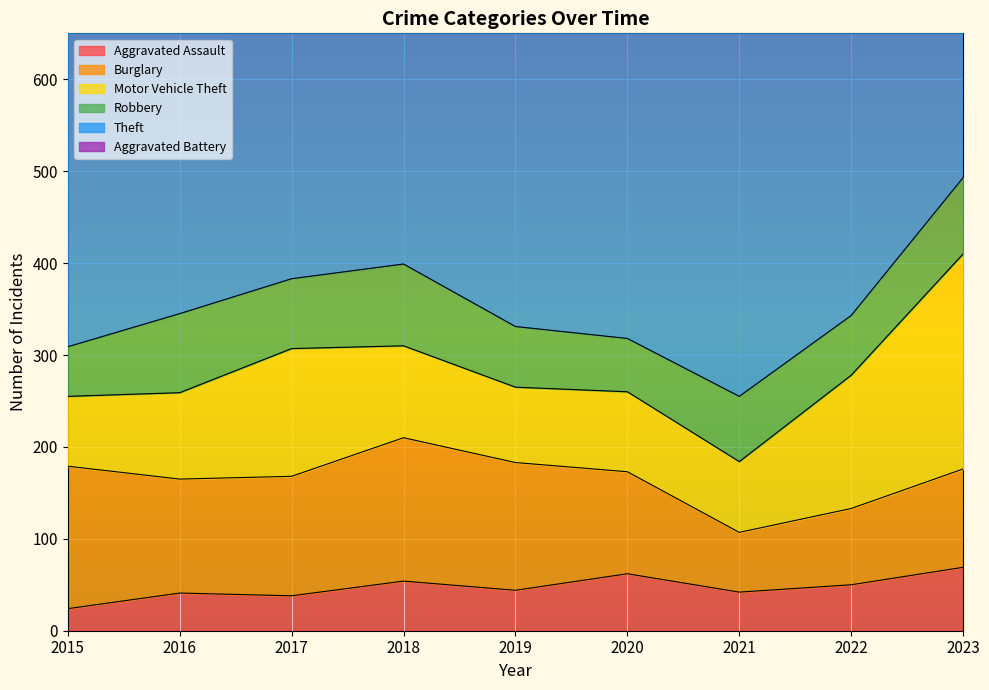

True or false: Robbery and Aggravated Battery intersect in this chart.

False